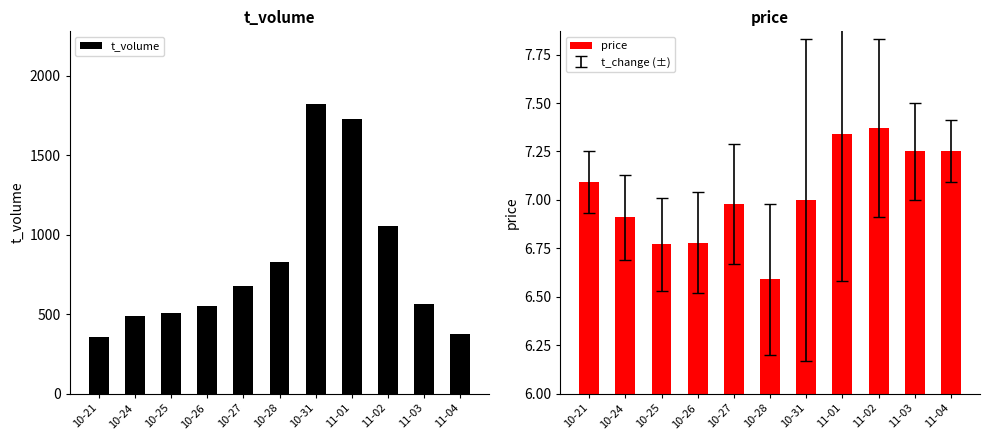

What value does the price series have at 10-31?

7.0